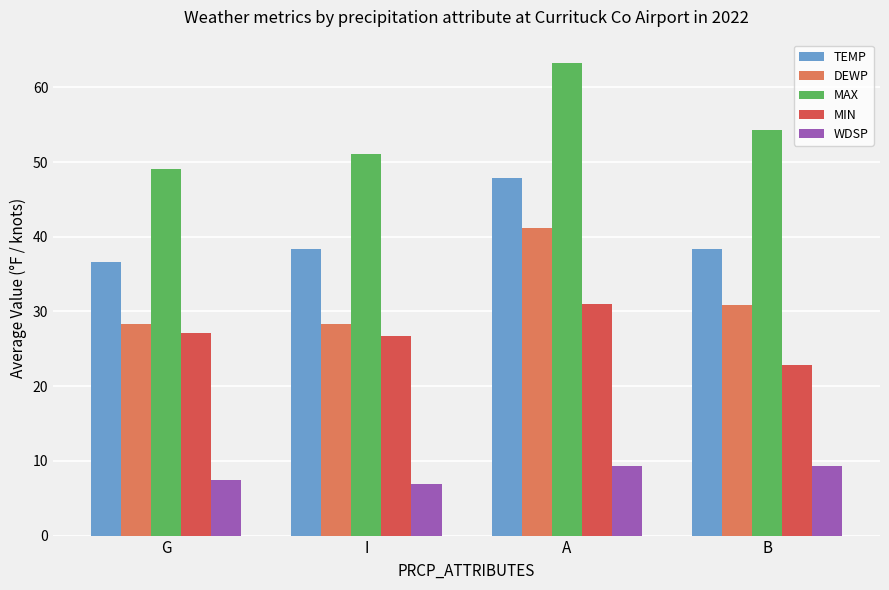

What are all the series names shown in the legend?

TEMP, DEWP, MAX, MIN, WDSP